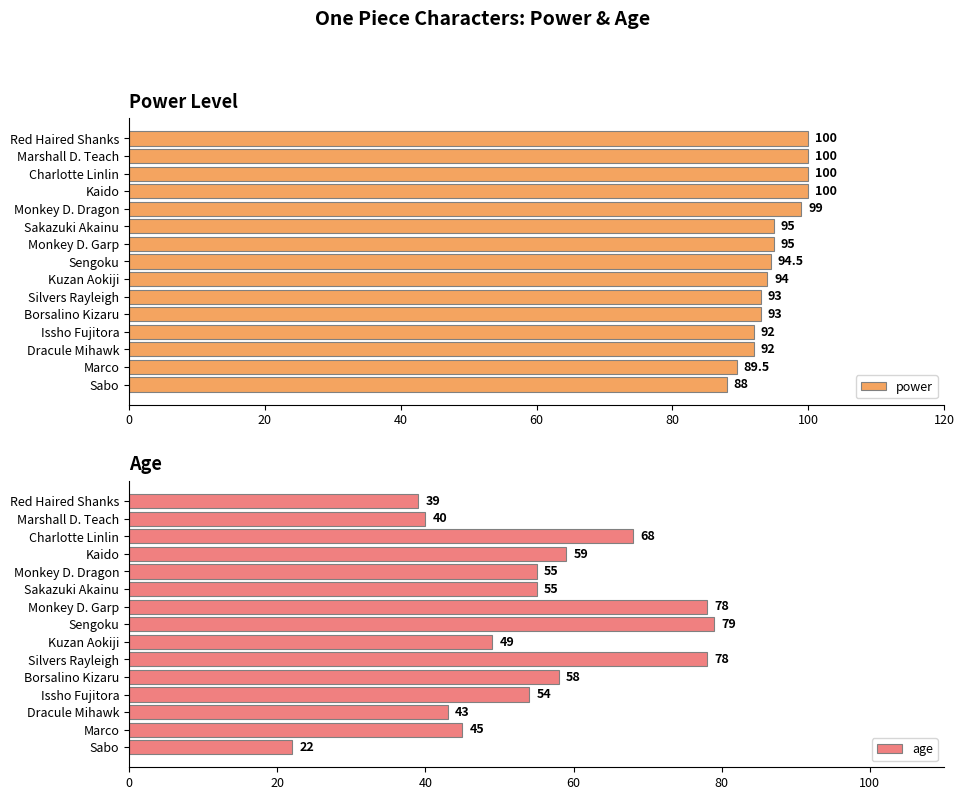

The power series shows 143.4 at Sengoku. True or false?

False